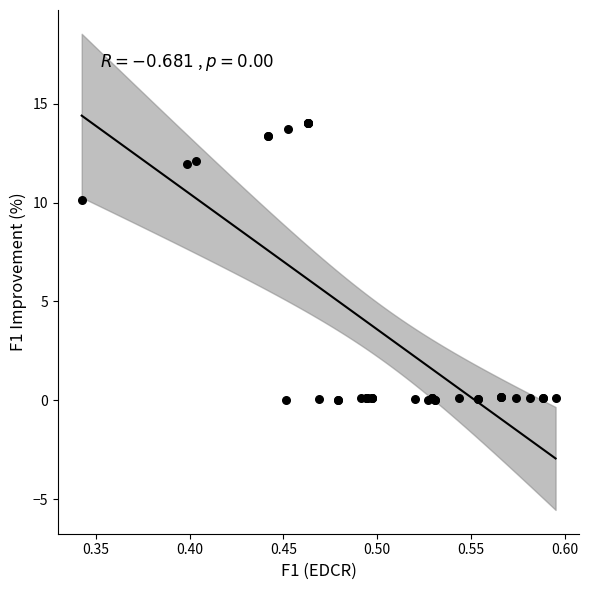

What Y value in the scatter plot is closest to 7?

10.1